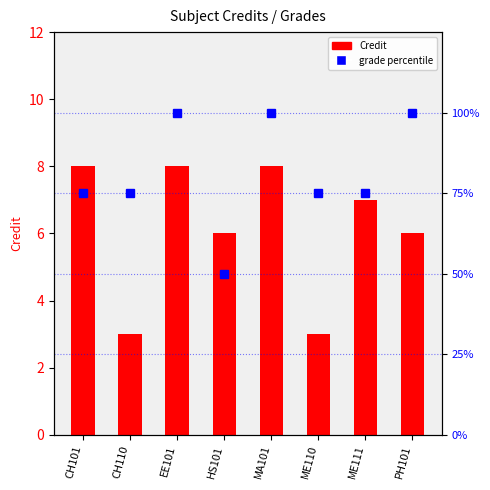

Rank the series by their average value, from lowest to highest.

Credit, grade percentile